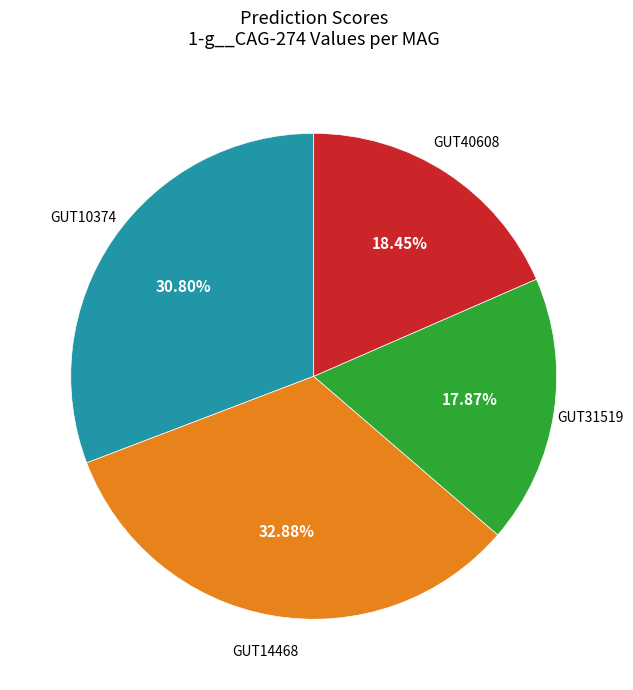

How many segments does this pie chart have?

4